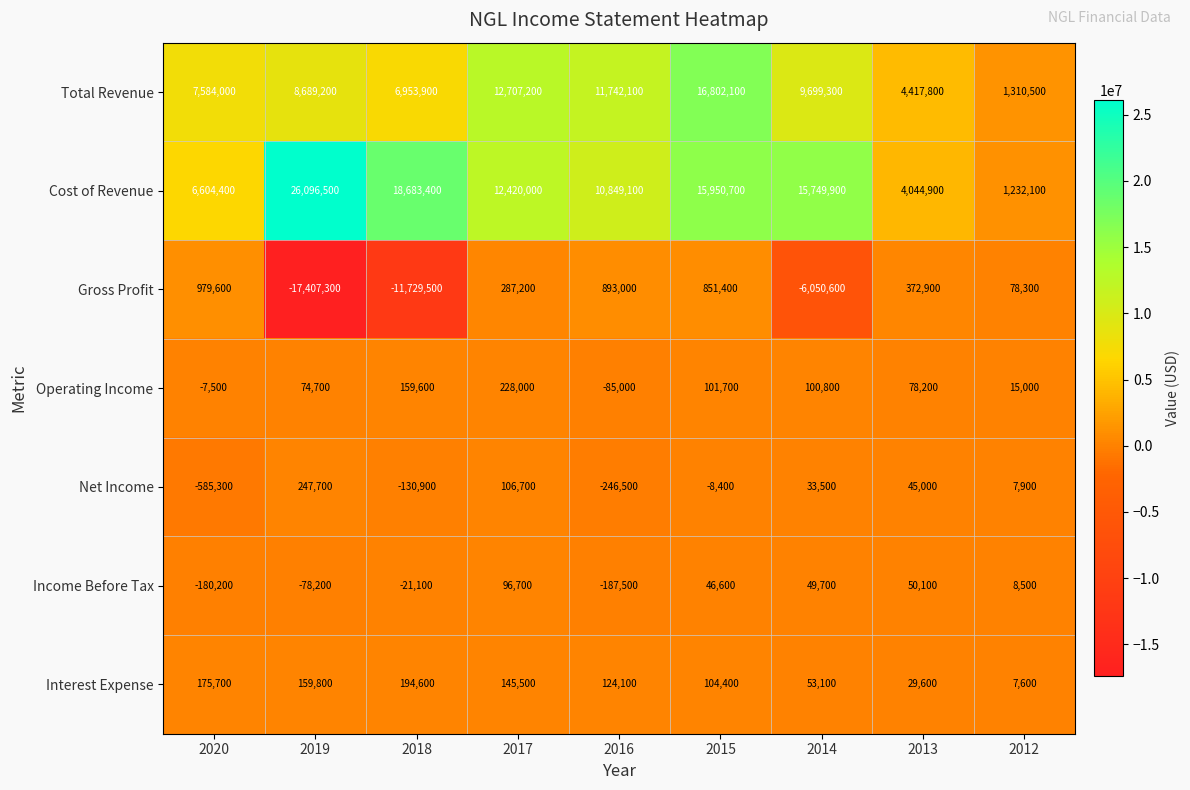

Between 2019 and 2014, which series saw the biggest shift?

Gross Profit